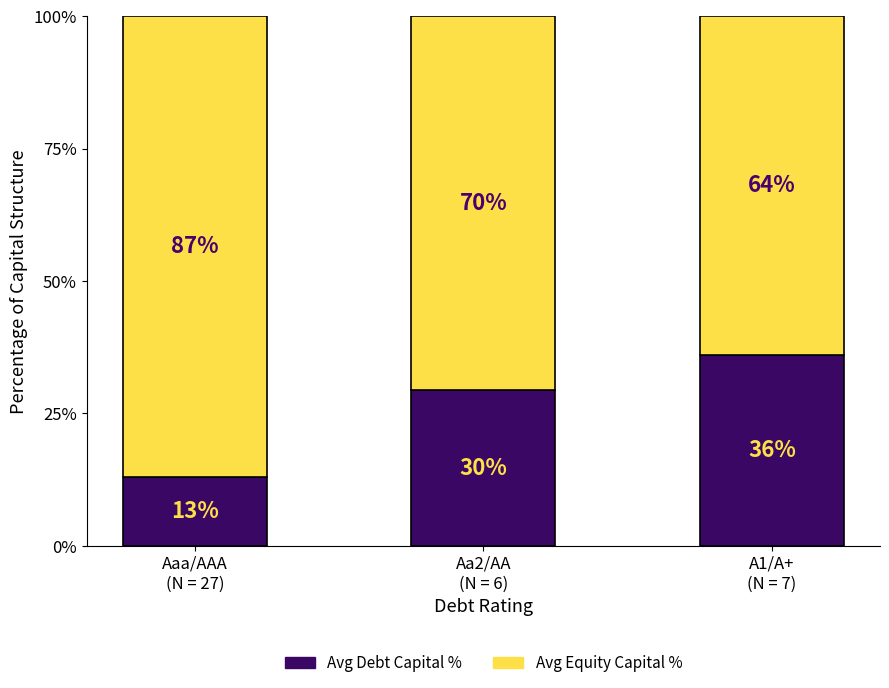

Does the chart contain stacked bars?

Yes